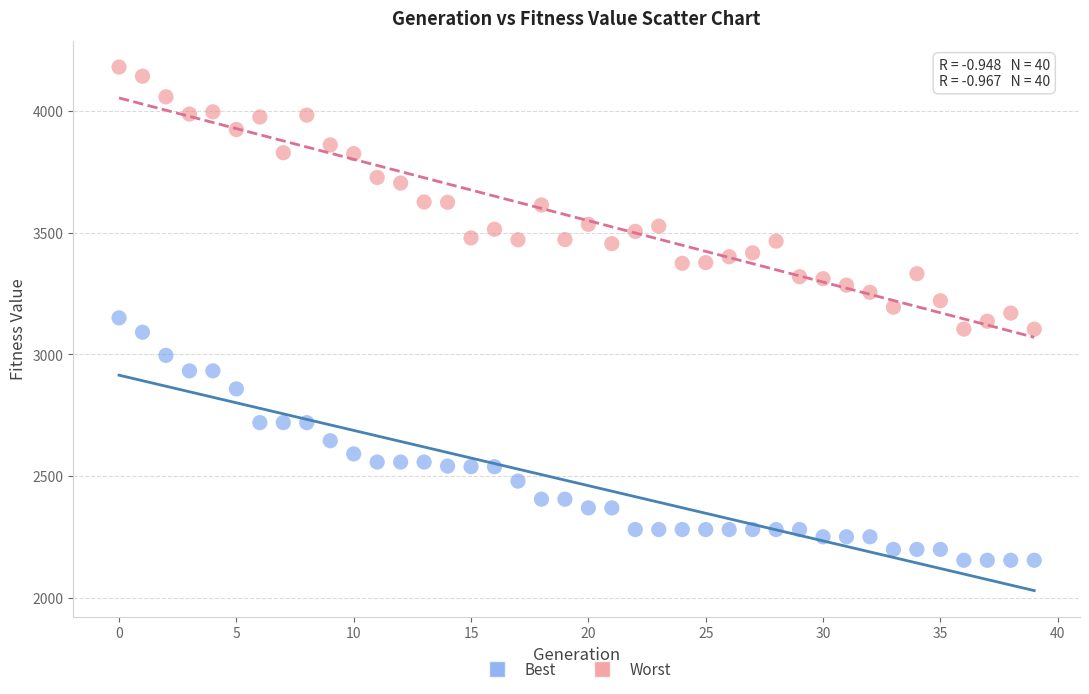

Which series has the widest spread of Y values?

Worst